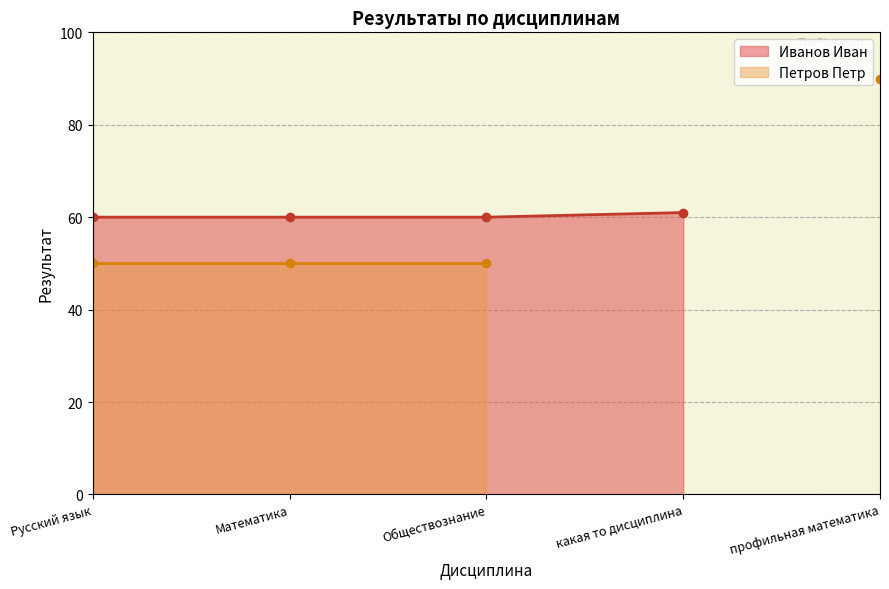

How many Иванов Иван values are between 60 and 61?

4